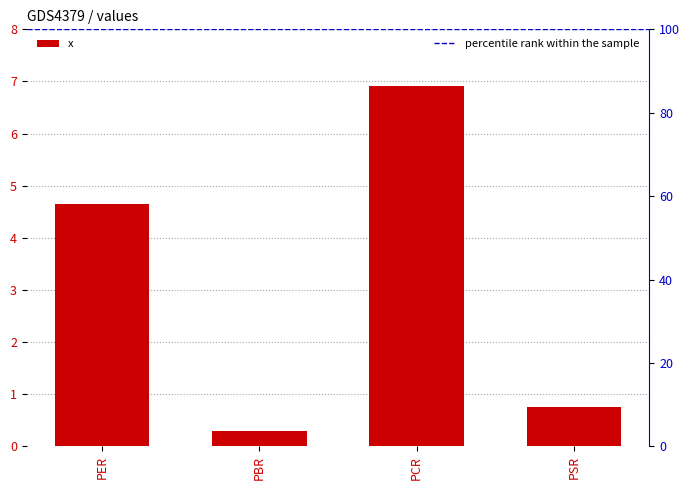

Reading left to right, what are all the values shown in this chart?

4.7	0.3	6.9	0.8